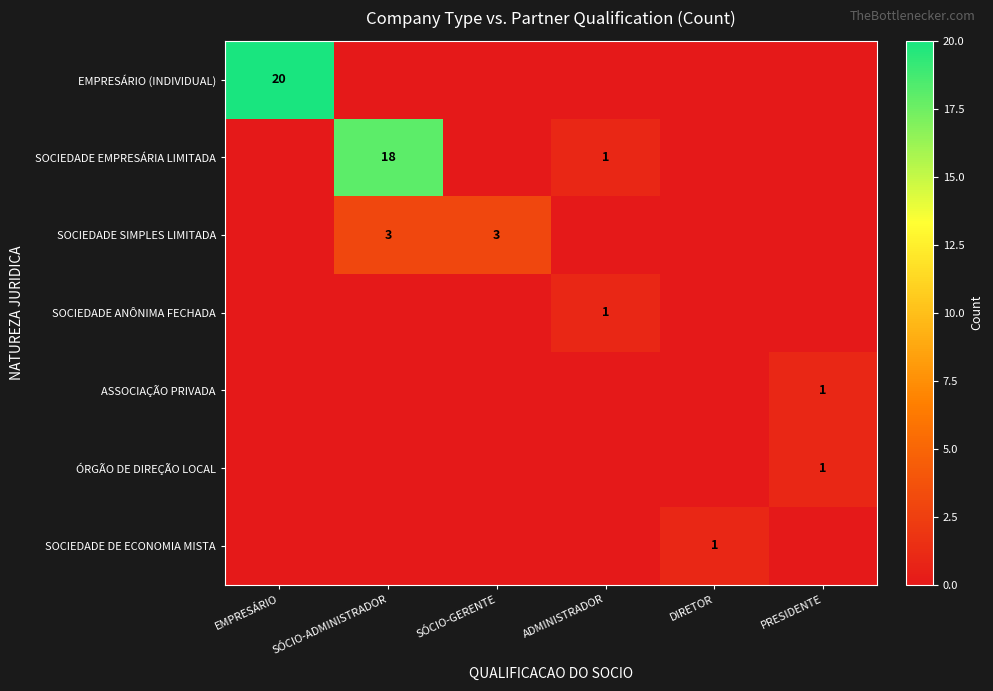

The value of SOCIEDADE EMPRESÁRIA LIMITADA at SÓCIO-ADMINISTRADOR is 6. True or false?

False